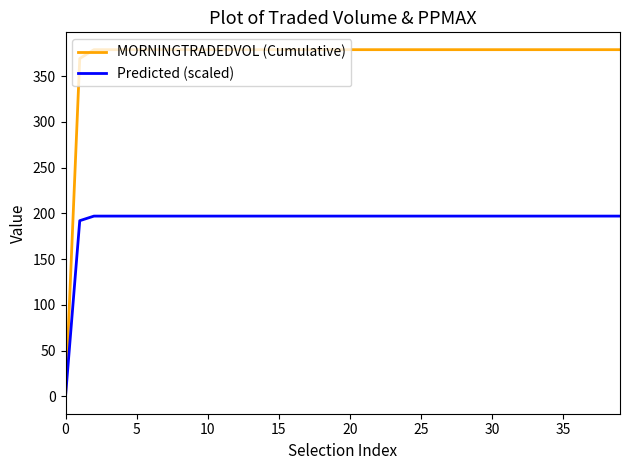

Which series has the widest spread of values?

MORNINGTRADEDVOL (Cumulative)